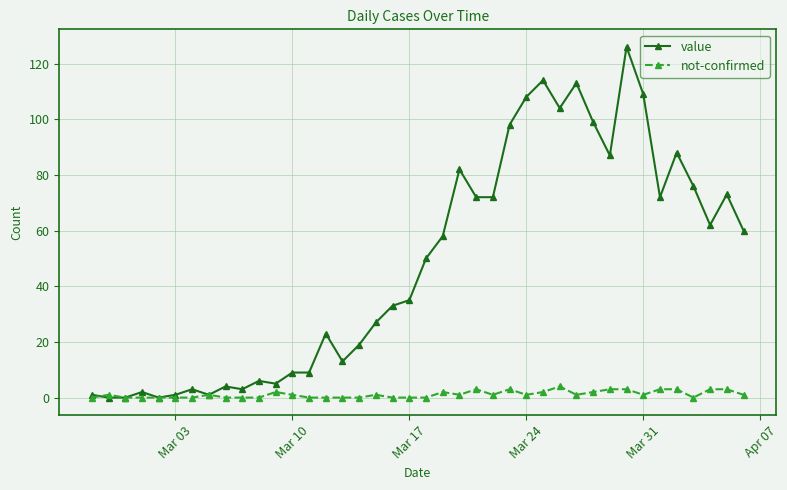

True or false: not-confirmed has more than 2 interior local peaks.

True